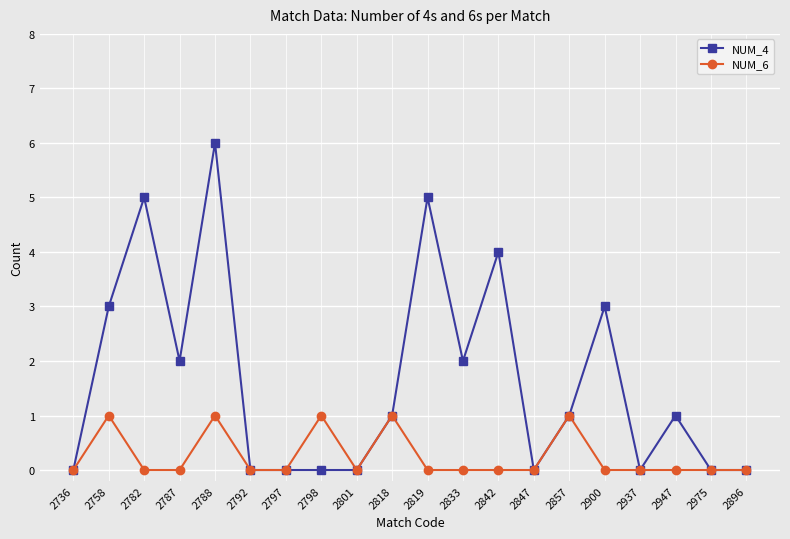

The value of NUM_4 at 2801 is 4. True or false?

False